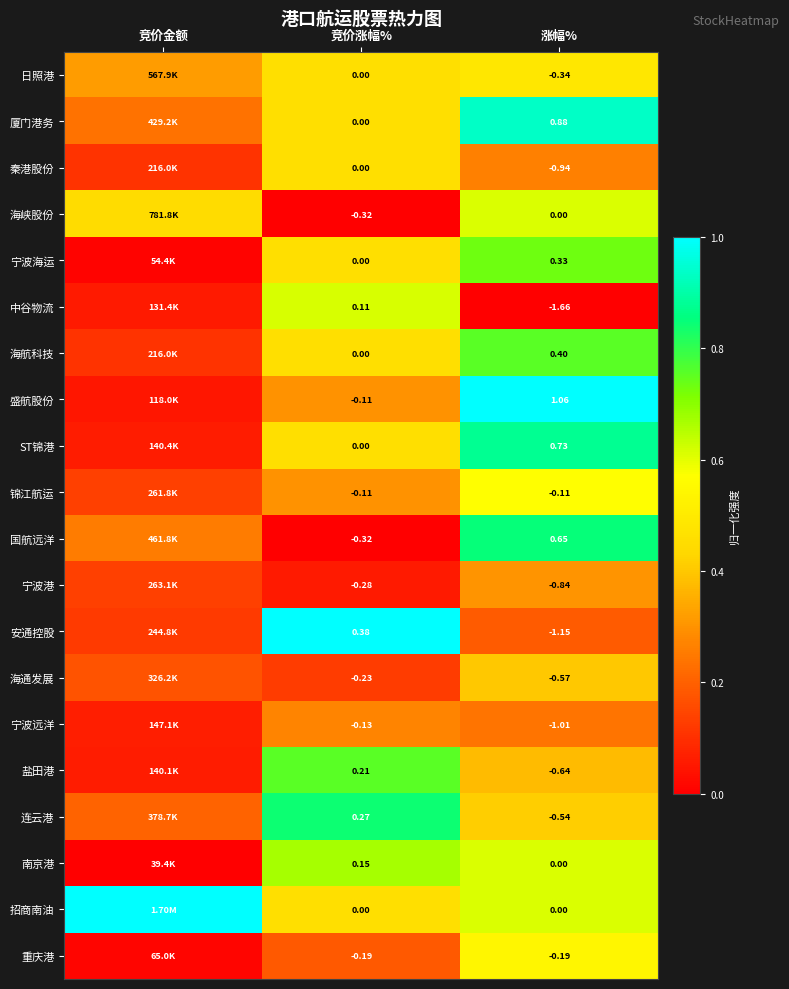

Between 竞价涨幅% and 涨幅%, which series saw the biggest shift?

中谷物流